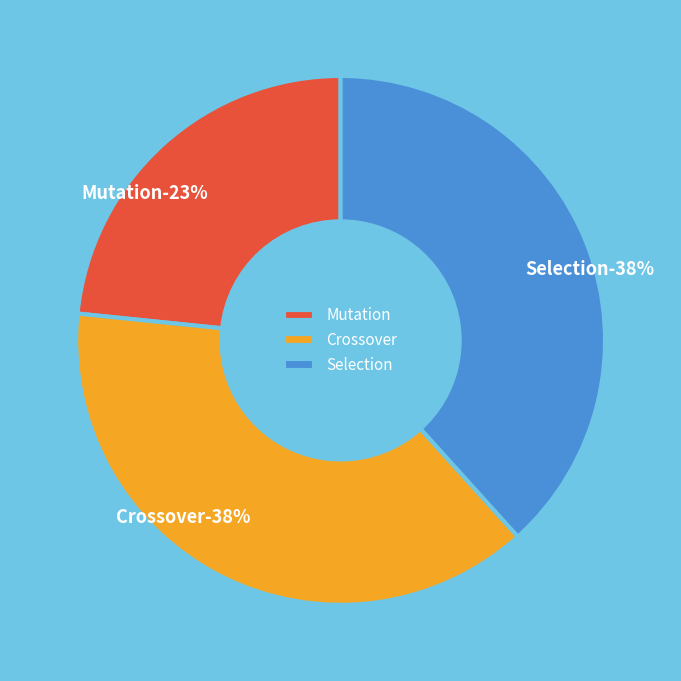

What is the smallest slice in the pie chart?

Mutation